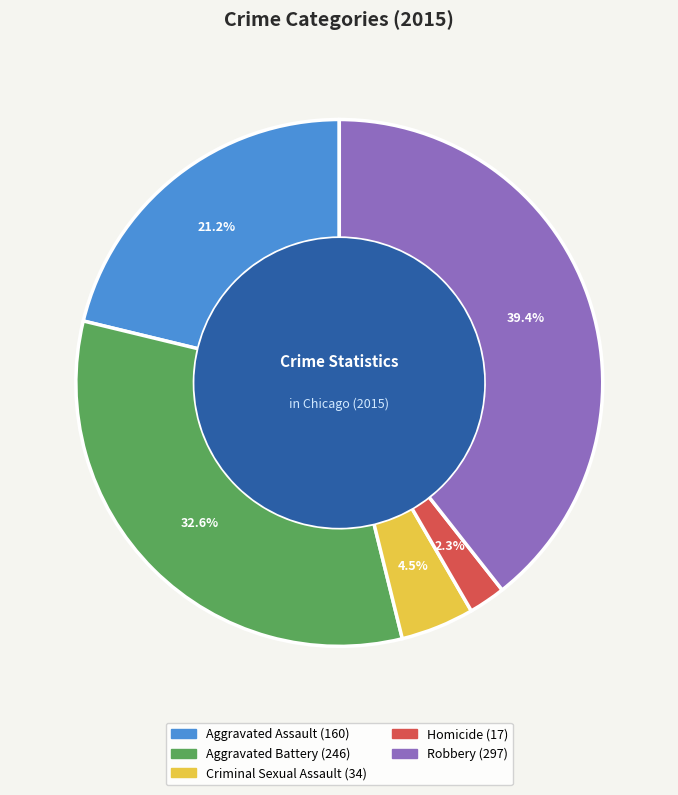

How many segments does this pie chart have?

5